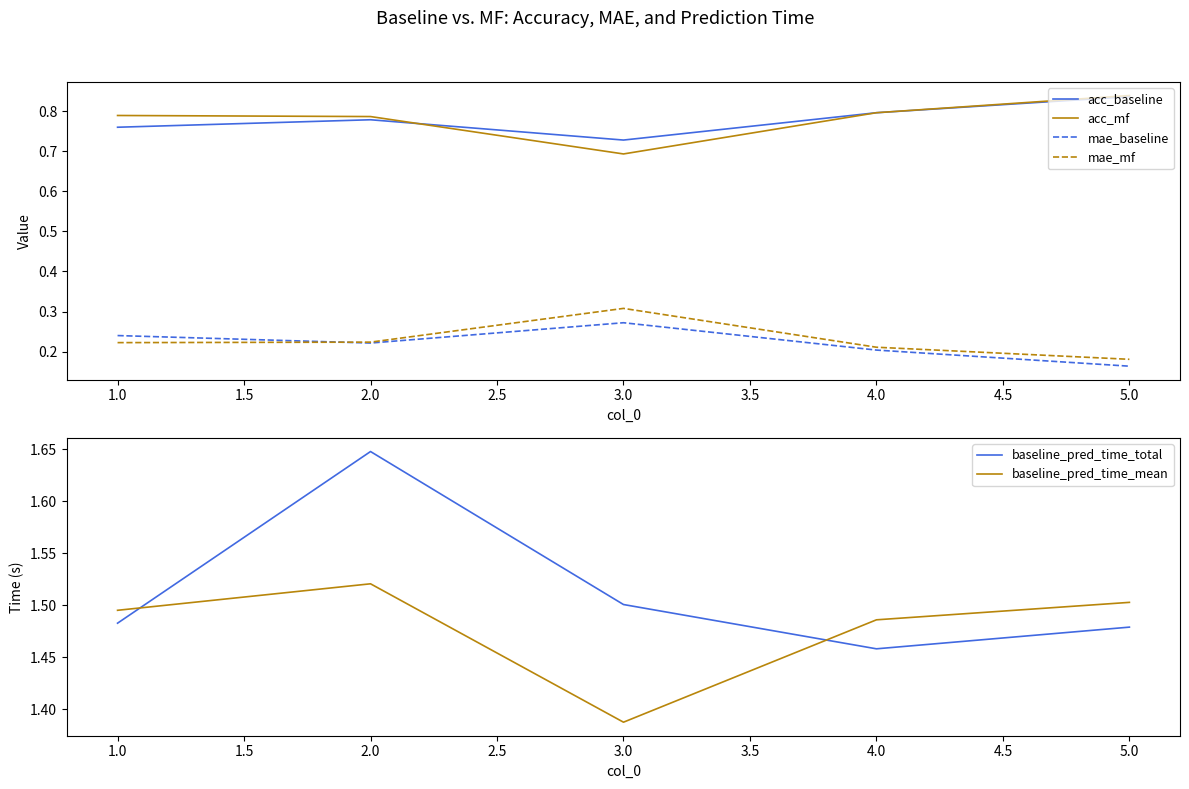

Reading right to left, what are all the values shown in this chart?

acc_baseline: 0.8	0.8	0.7	0.8	0.8
acc_mf: 0.8	0.8	0.7	0.8	0.8
mae_baseline: 0.2	0.2	0.3	0.2	0.2
mae_mf: 0.2	0.2	0.3	0.2	0.2
baseline_pred_time_total: 1.5	1.5	1.5	1.6	1.5
baseline_pred_time_mean: 1.5	1.5	1.4	1.5	1.5